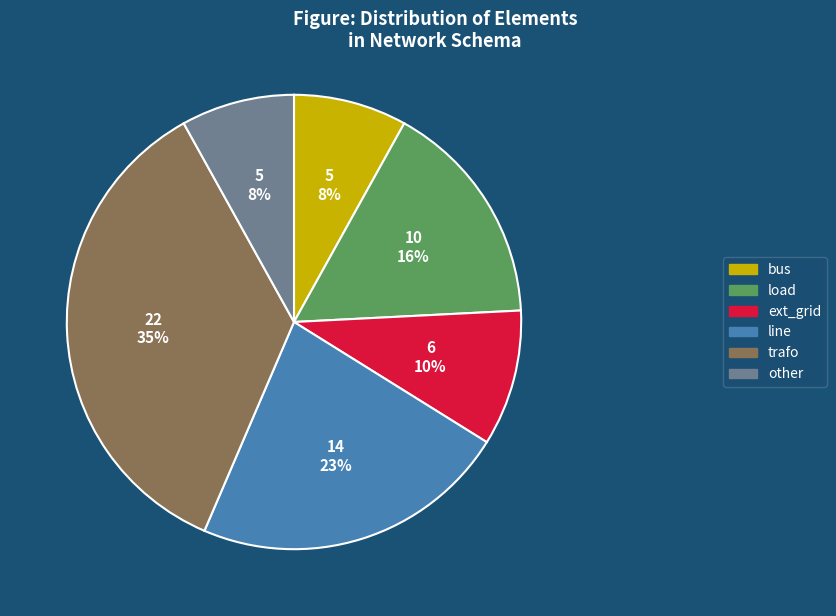

Approximately how many times larger is the value at ext_grid compared to other?

1.2